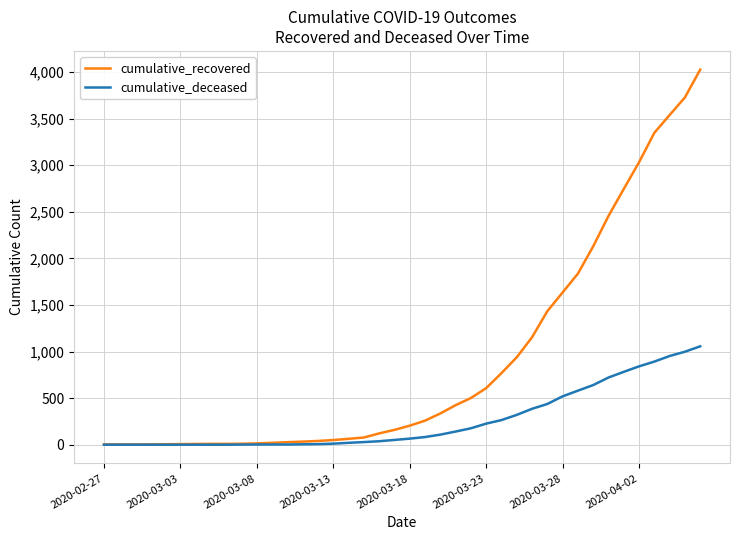

Which series has the largest total across all categories?

cumulative_recovered